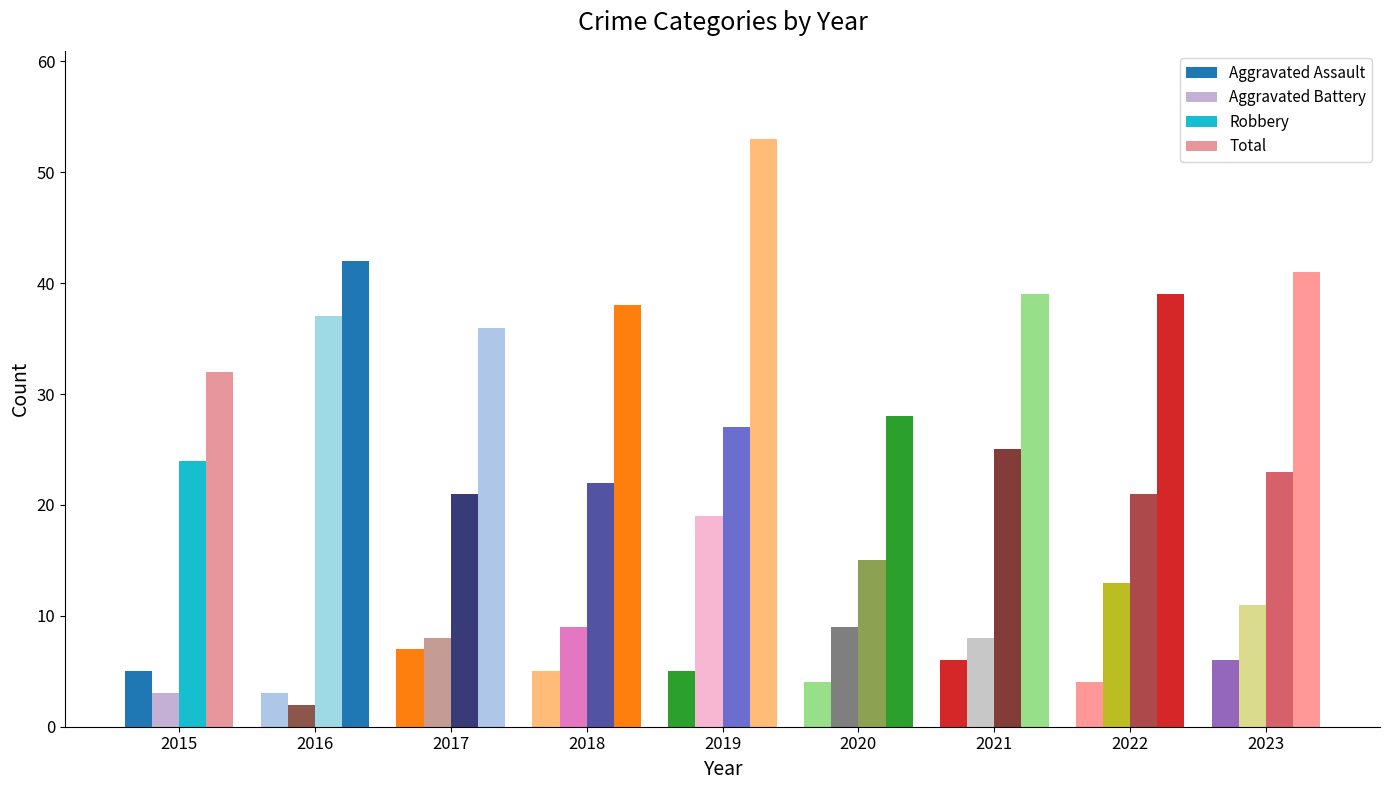

At which category does the chart reach its peak across all series?

2019